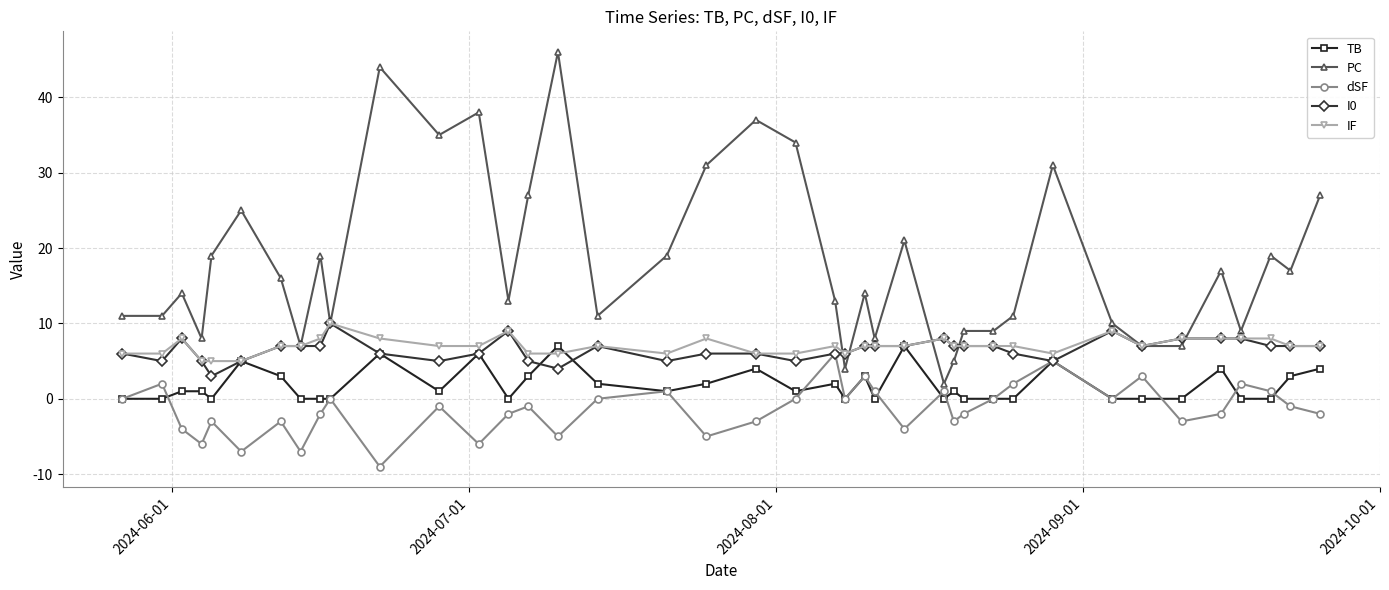

What is the minimum value for PC?

2